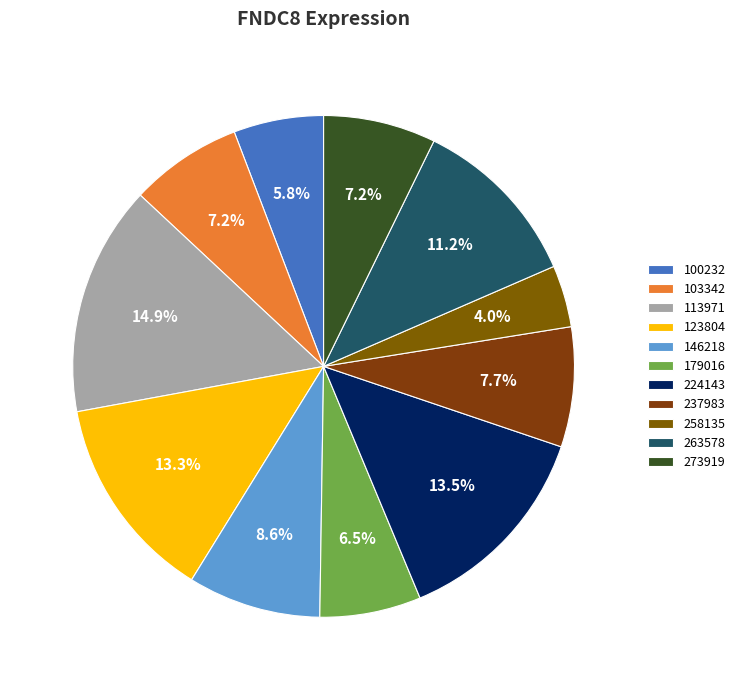

The 263578 slice represents 11% of the pie. True or false?

True